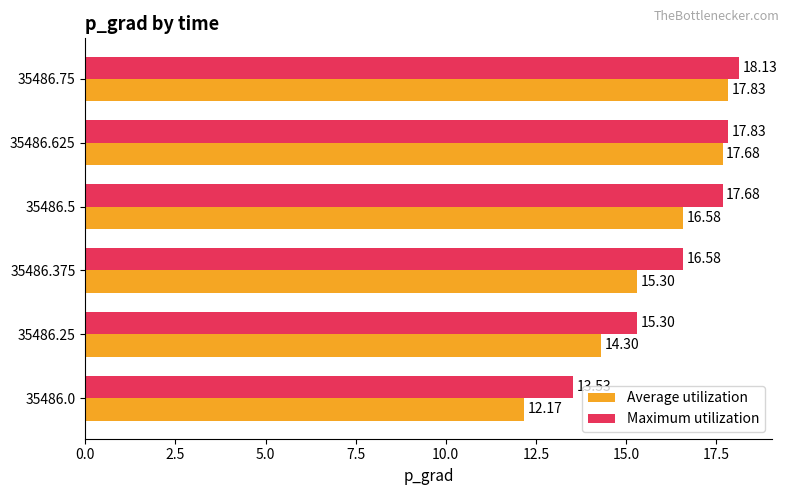

Which series has the largest total across all categories?

Maximum utilization